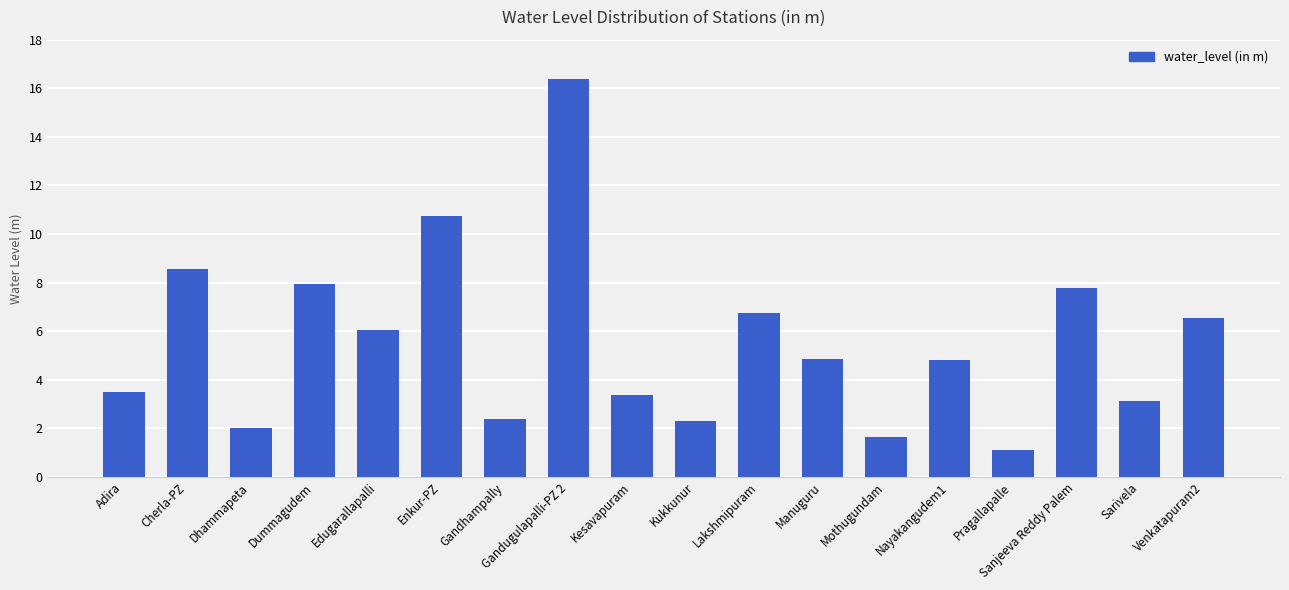

How many data points are less than 4?

8